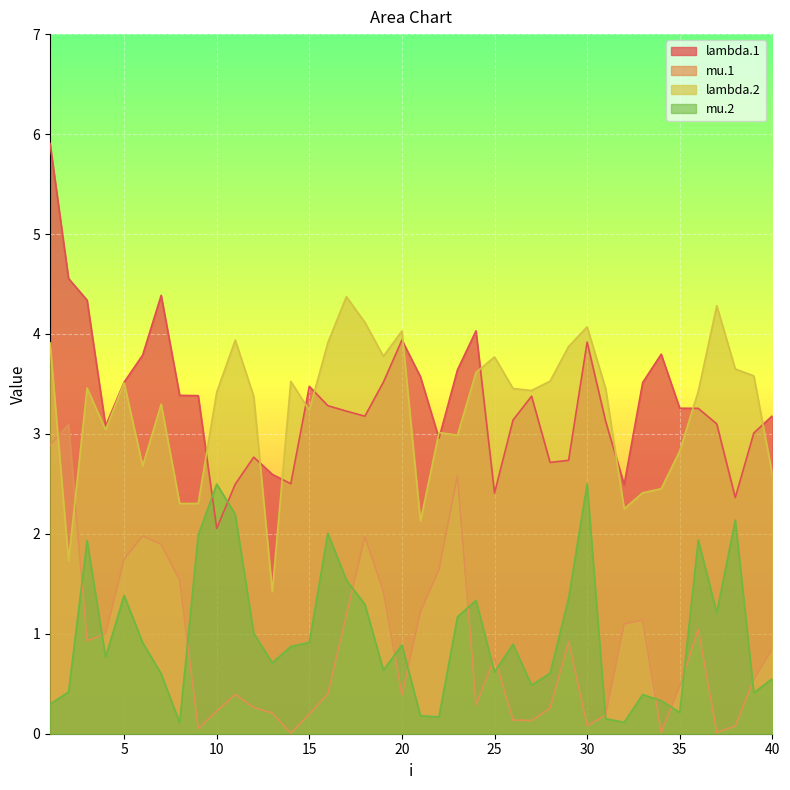

What is the difference between the second highest and minimum values in the mu.1 series?

2.9